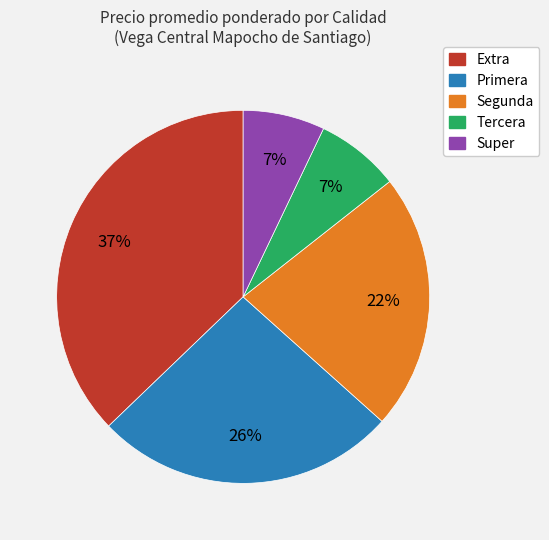

Does any single category account for the majority?

No